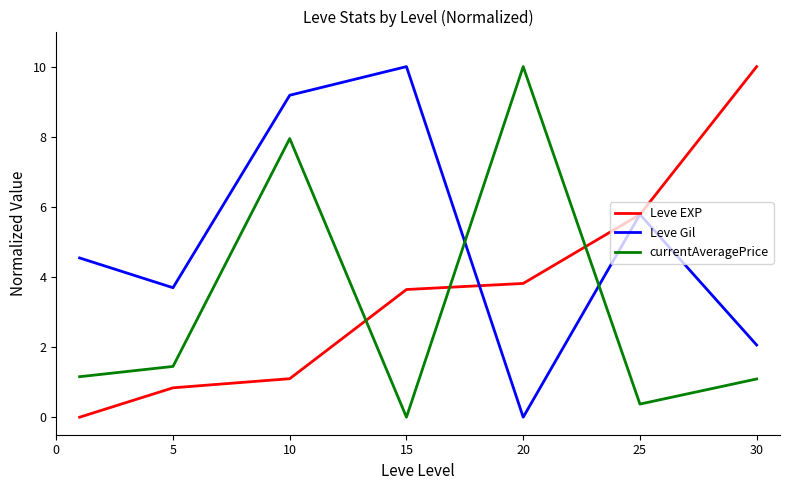

What is the maximum value shown in the chart?

10.0